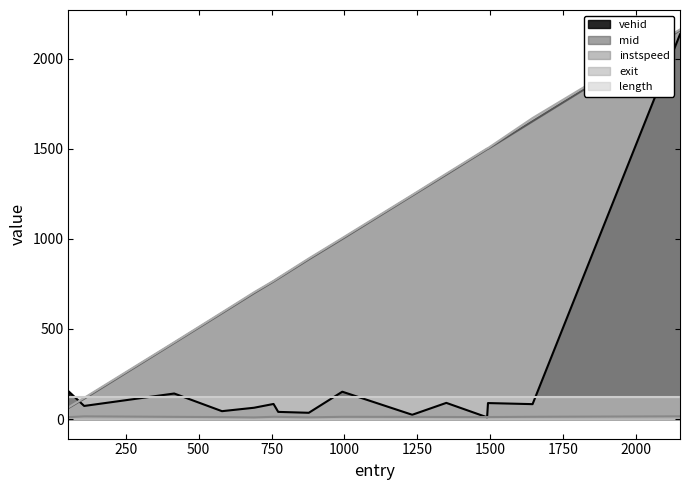

What is the maximum value for vehid?

2135.0